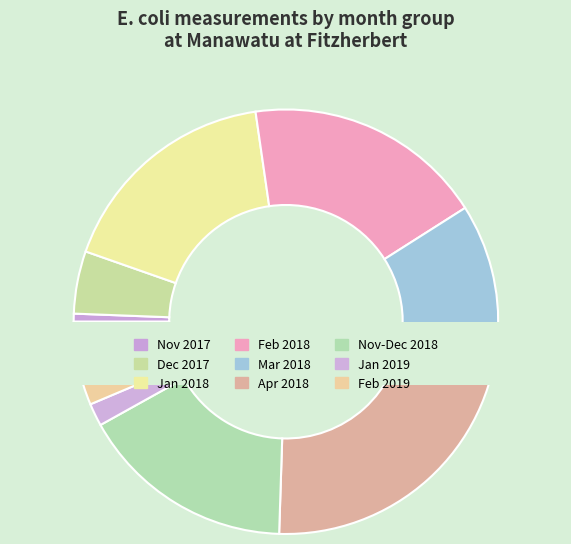

Does 30 account for over 50% of the chart?

No